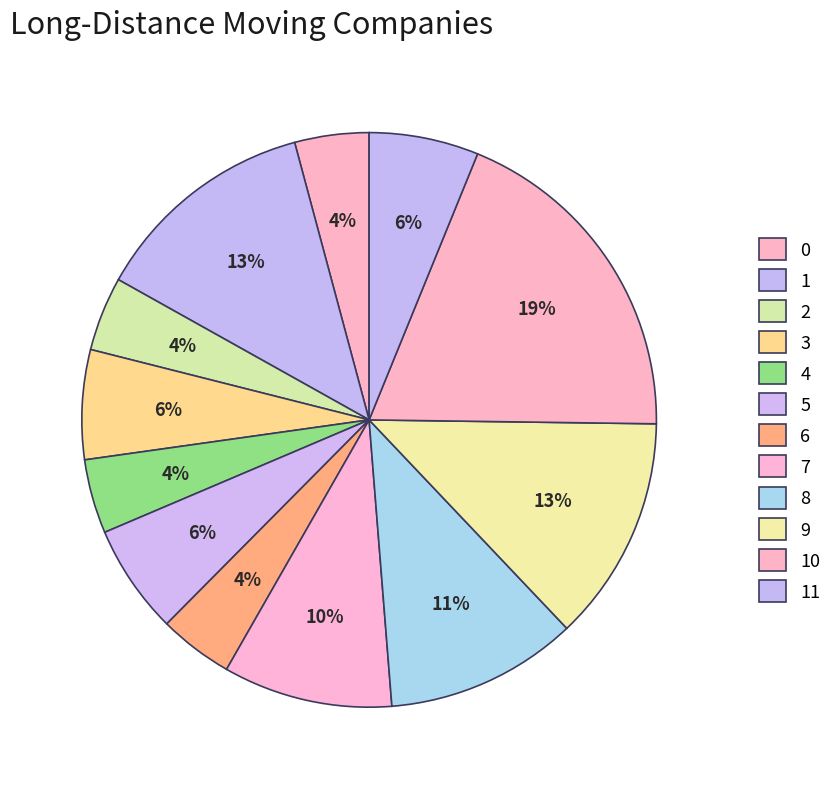

To the nearest percent, what is the difference between the 0 and 10 slice percentages?

15%